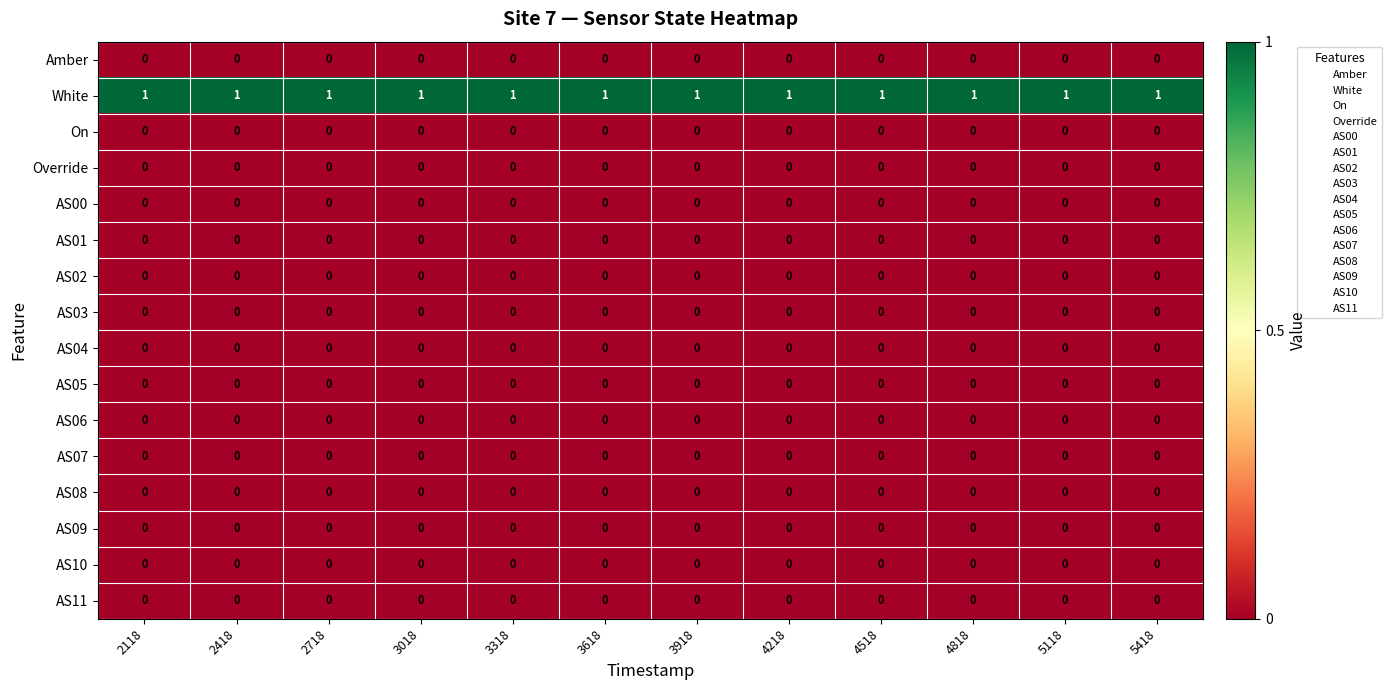

Which series has the largest total across all categories?

White